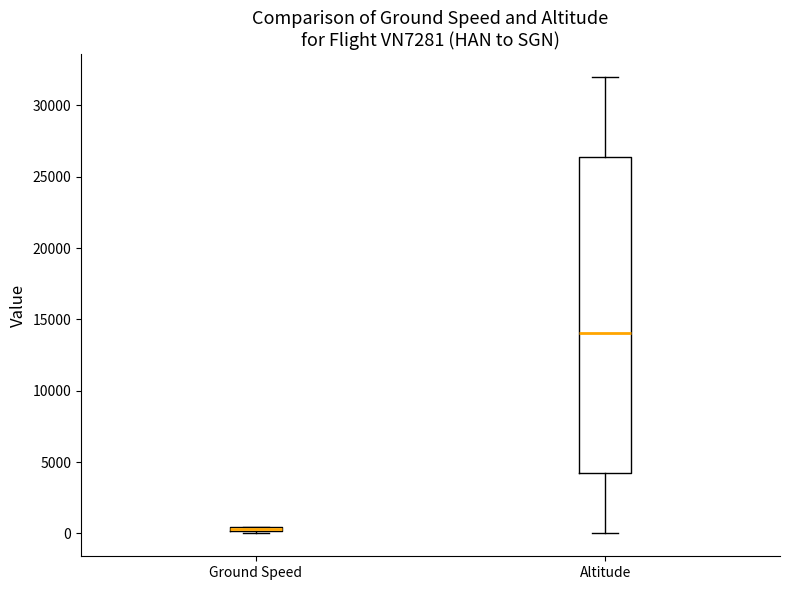

Comparing the boxes themselves (not the whiskers), which one is the tallest?

Altitude